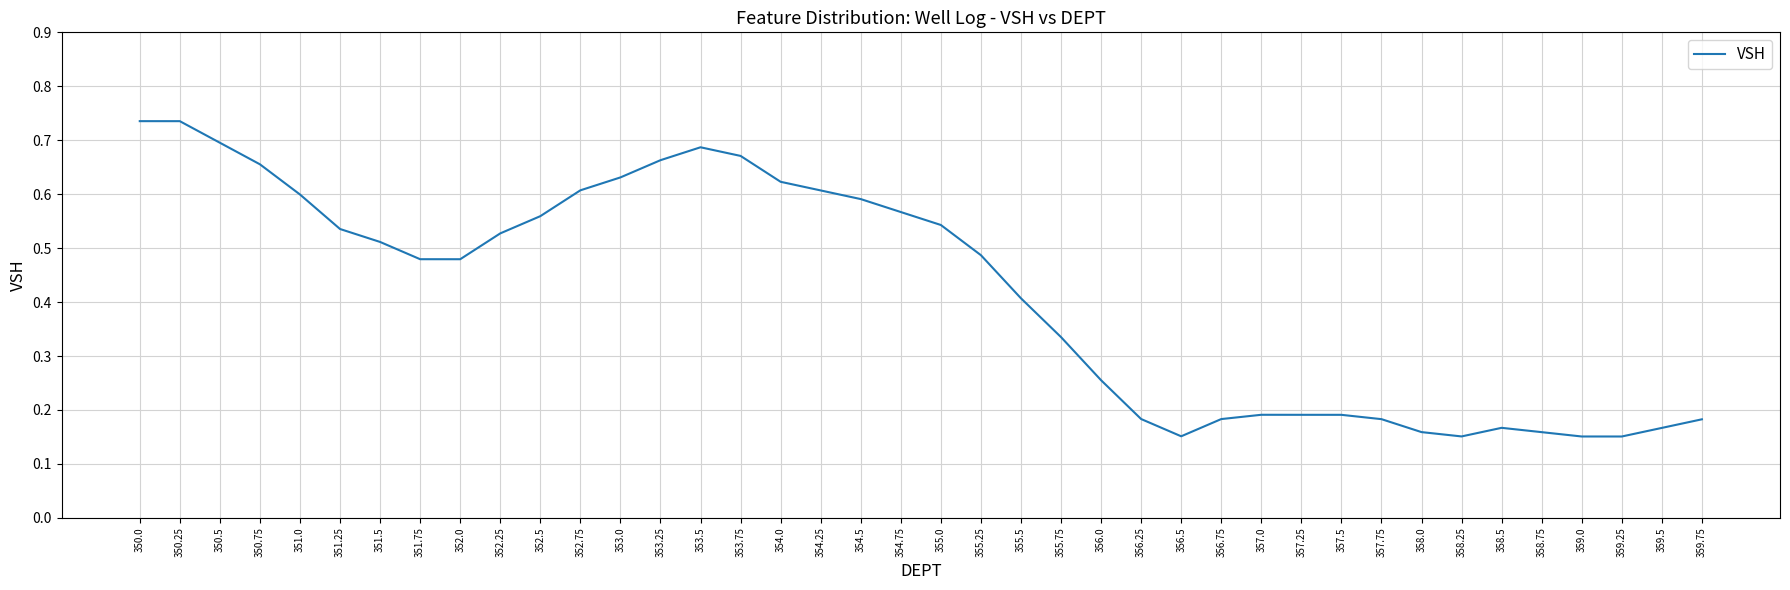

Between 354.0 and 354.75, which is larger?

354.0